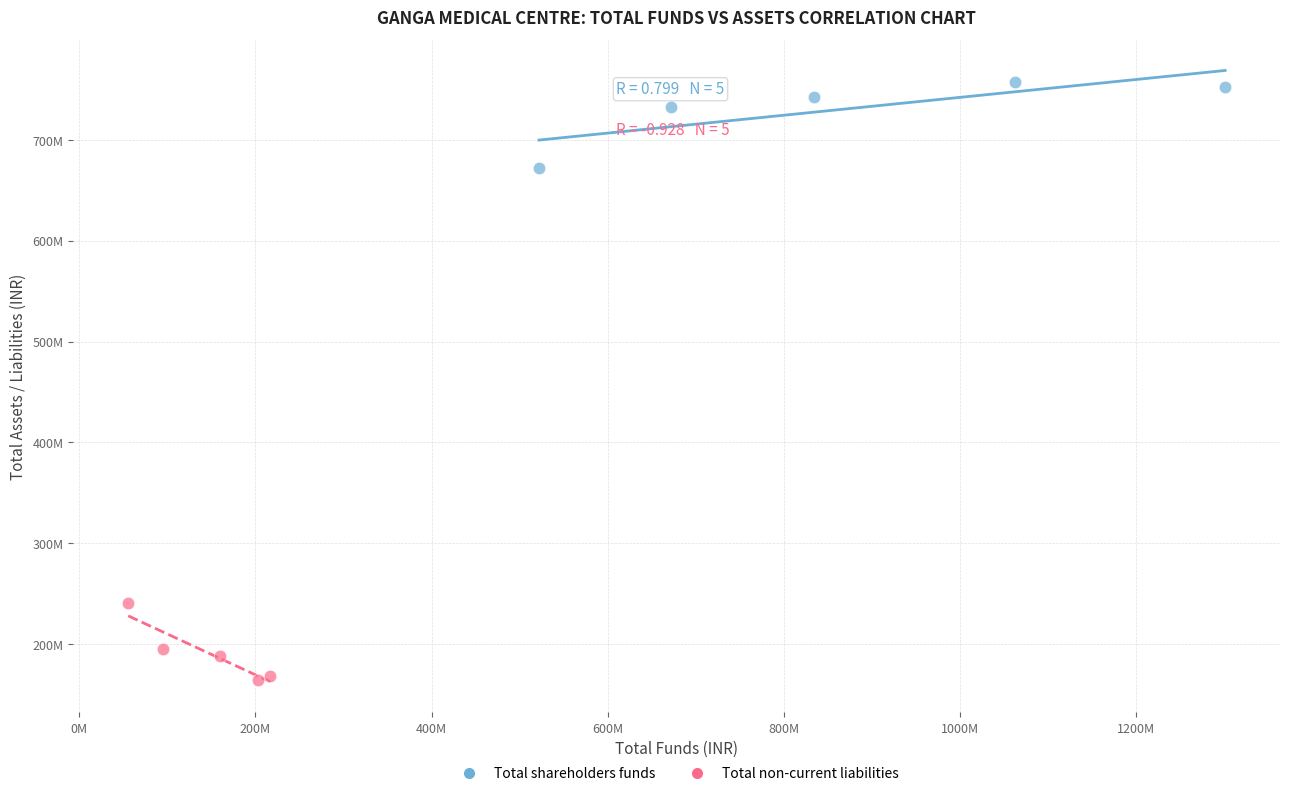

What are all the series names shown in the legend?

Total shareholders funds, Total non-current liabilities